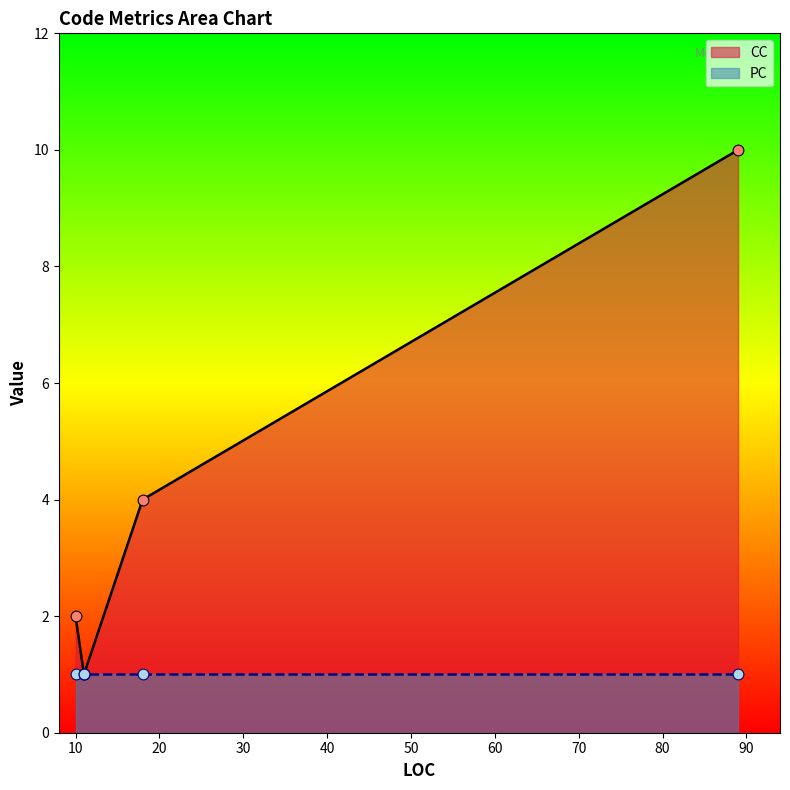

Which series reaches the minimum Y coordinate?

CC